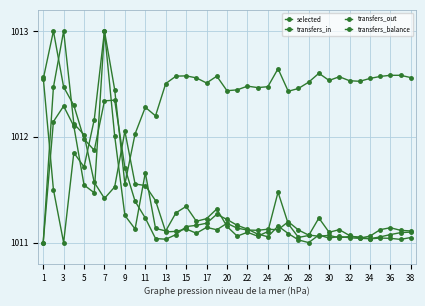

How many distinct data groups are displayed?

4